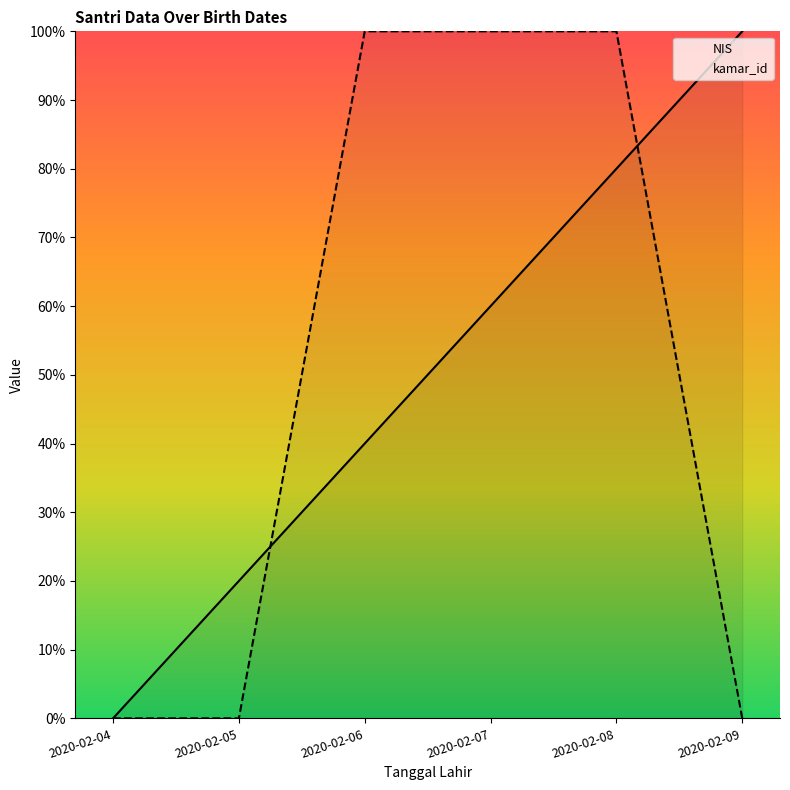

How many lines are shown in the chart?

2